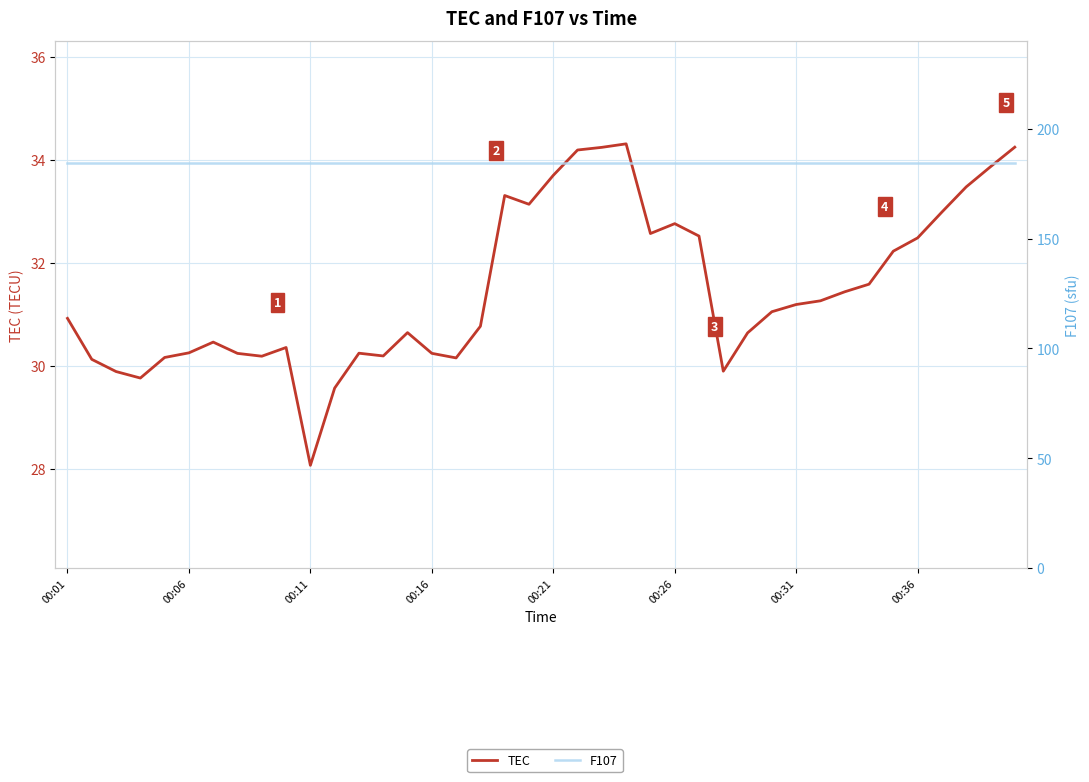

How many interior local valleys does the TEC series have?

8